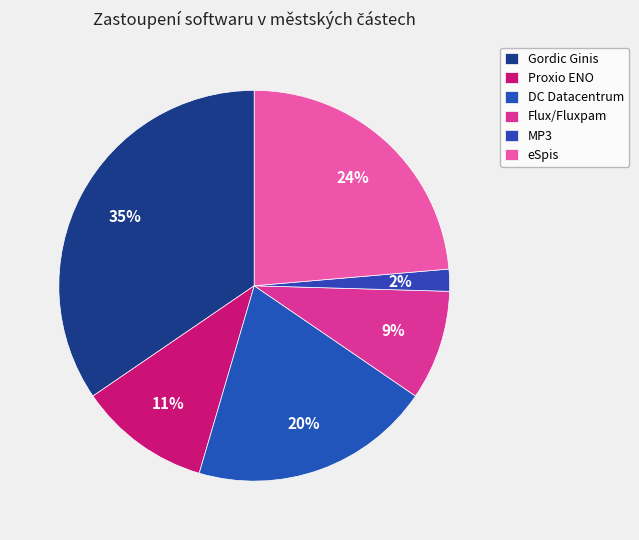

Which slice is the smallest?

MP3